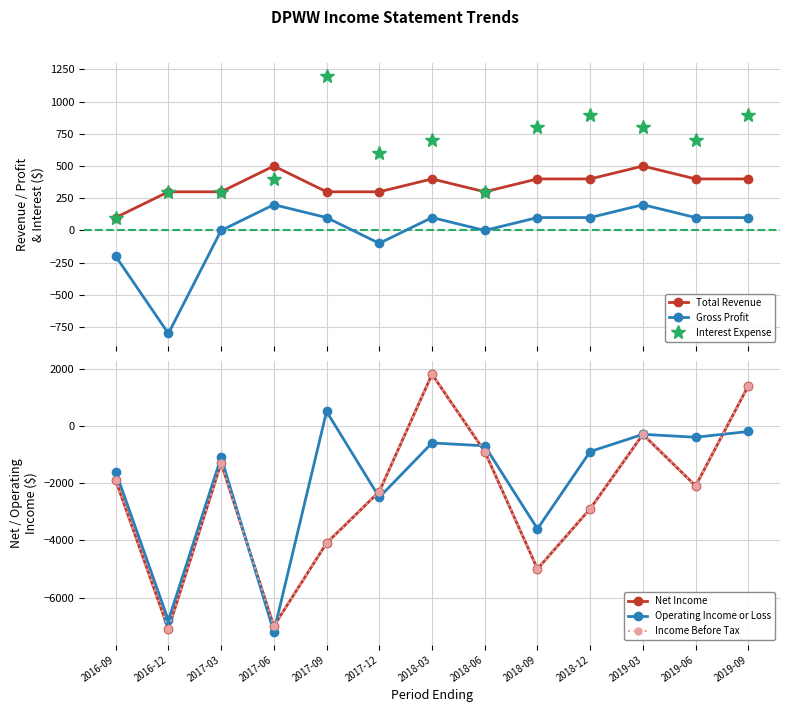

Reading left to right, transcribe all the data shown in this chart.

Total Revenue: 100	300	300	500	300	300	400	300	400	400	500	400	400
Gross Profit: -200	-800	0	200	100	-100	100	0	100	100	200	100	100
Interest Expense: 100	300	300	400	1200	600	700	300	800	900	800	700	900
Net Income: -1900	-7100	-1300	-7000	-4100	-2300	1800	-900	-5000	-2900	-300	-2100	1400
Operating Income or Loss: -1600	-6800	-1100	-7200	500	-2500	-600	-700	-3600	-900	-300	-400	-200
Income Before Tax: -1900	-7100	-1300	-7000	-4100	-2300	1800	-900	-5000	-2900	-300	-2100	1400